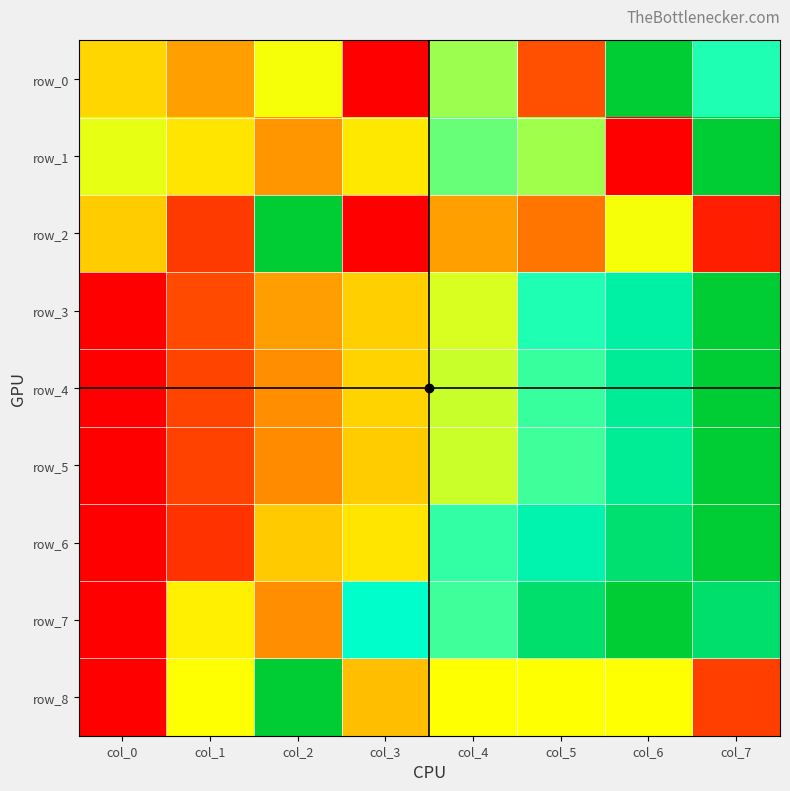

At which category is the sum across all series the highest?

col_7